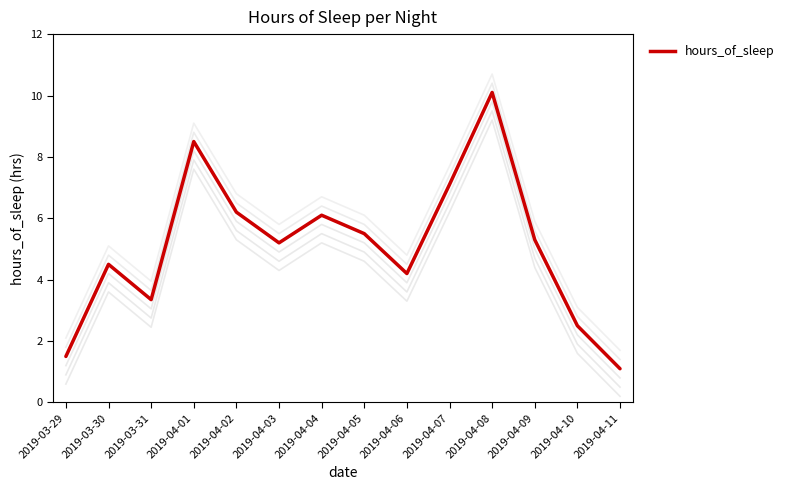

List the labels in order of value, largest first.

2019-04-08, 2019-04-01, 2019-04-07, 2019-04-02, 2019-04-04, 2019-04-05, 2019-04-09, 2019-04-03, 2019-03-30, 2019-04-06, 2019-03-31, 2019-04-10, 2019-03-29, 2019-04-11